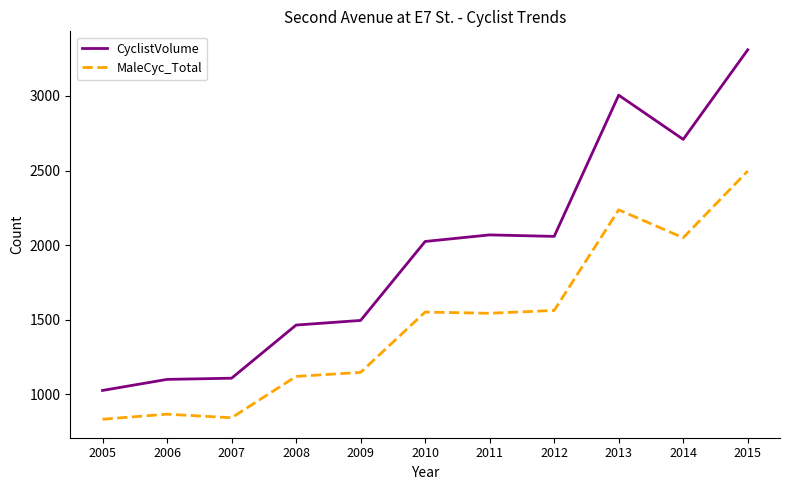

Is the value of MaleCyc_Total at 2006 greater than the value of CyclistVolume at 2005?

No